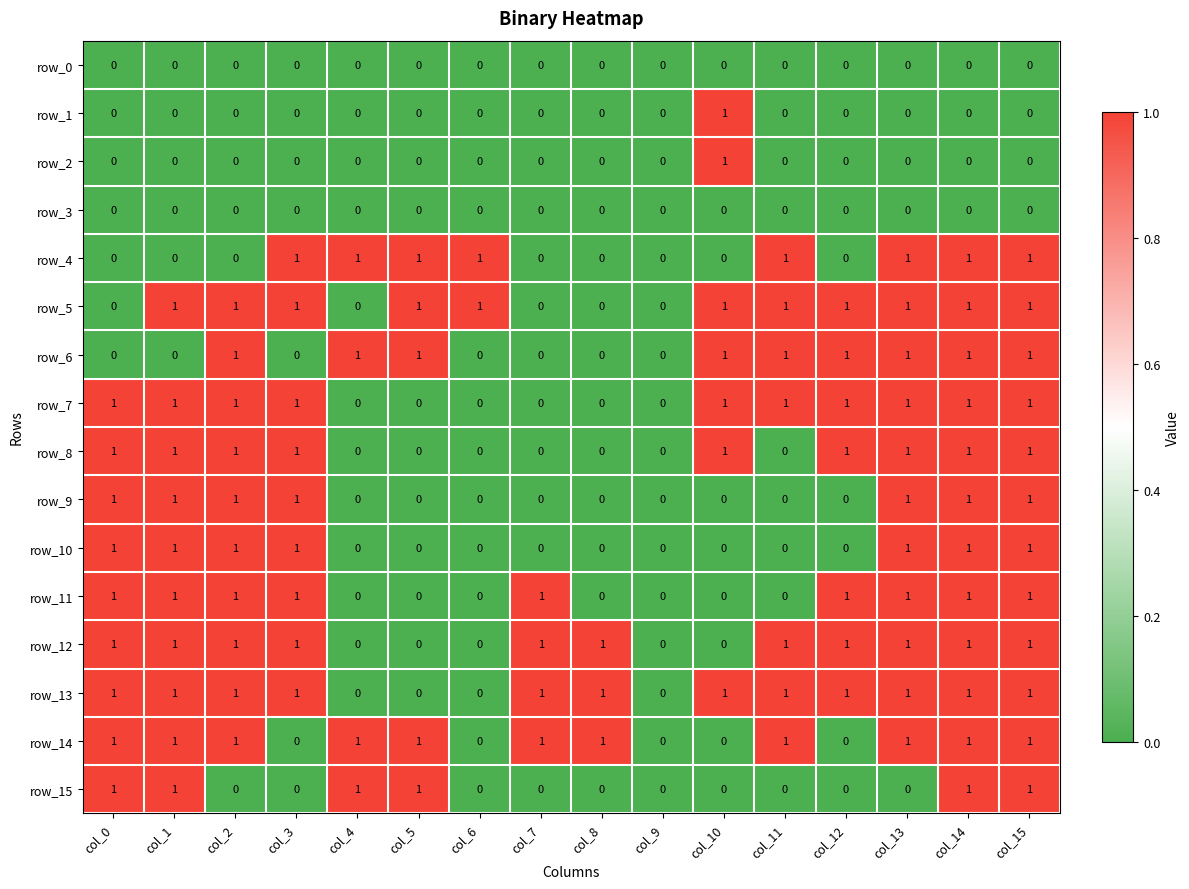

How many row_1 values are between 0 and 1?

16